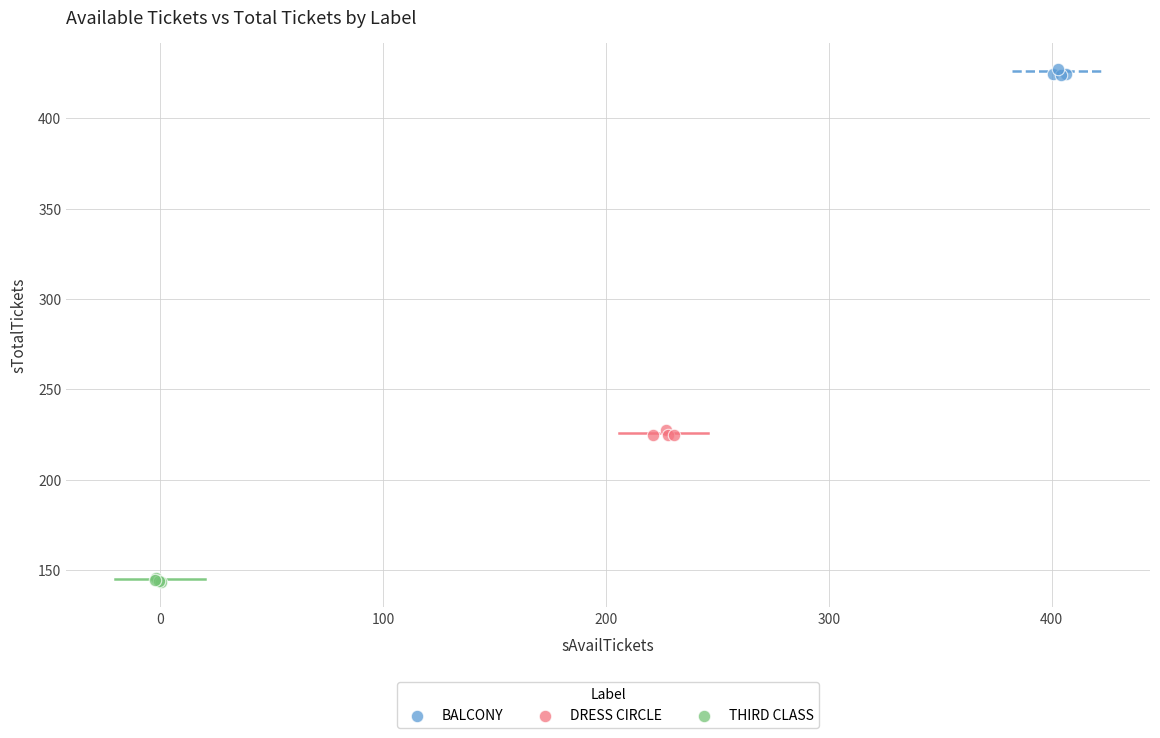

Which series contains the highest Y value?

BALCONY